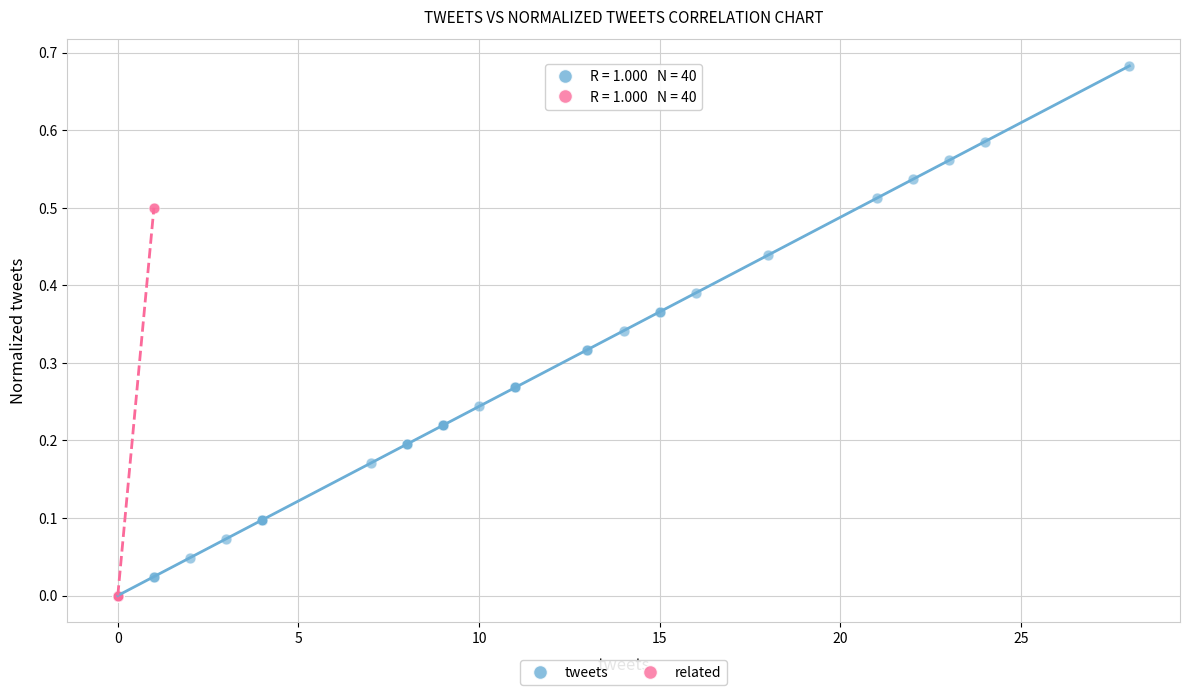

Which series contains the highest Y value?

tweets